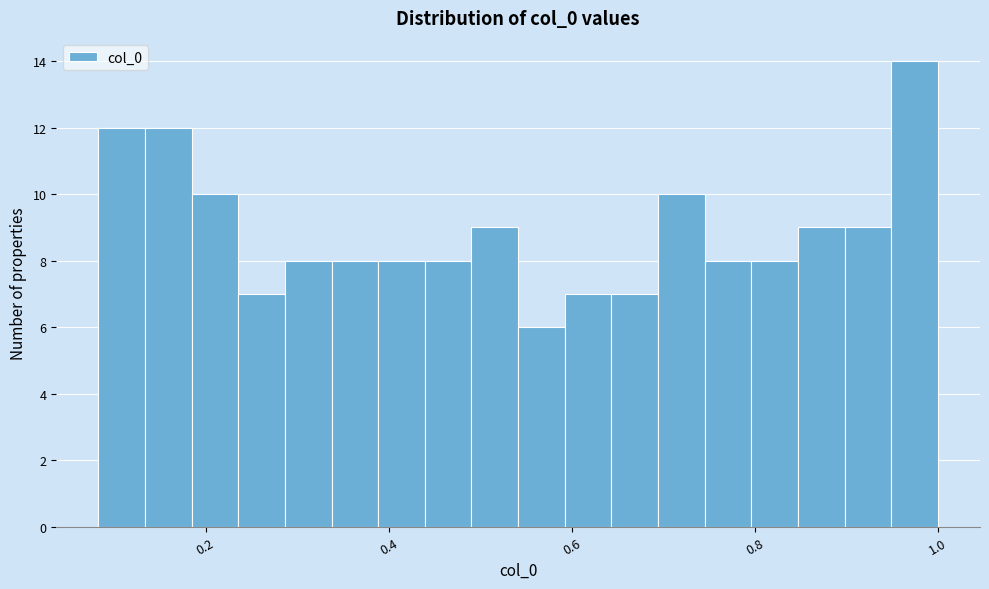

Around what value on the x-axis is the tallest bar? Give the approximate position of its centre, as read against the axis.

0.98